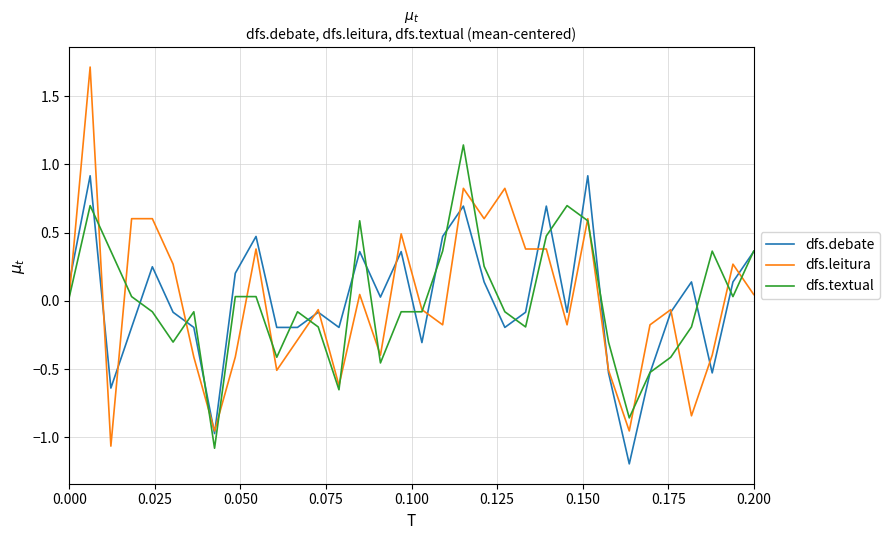

What is the greatest value displayed?

1.7